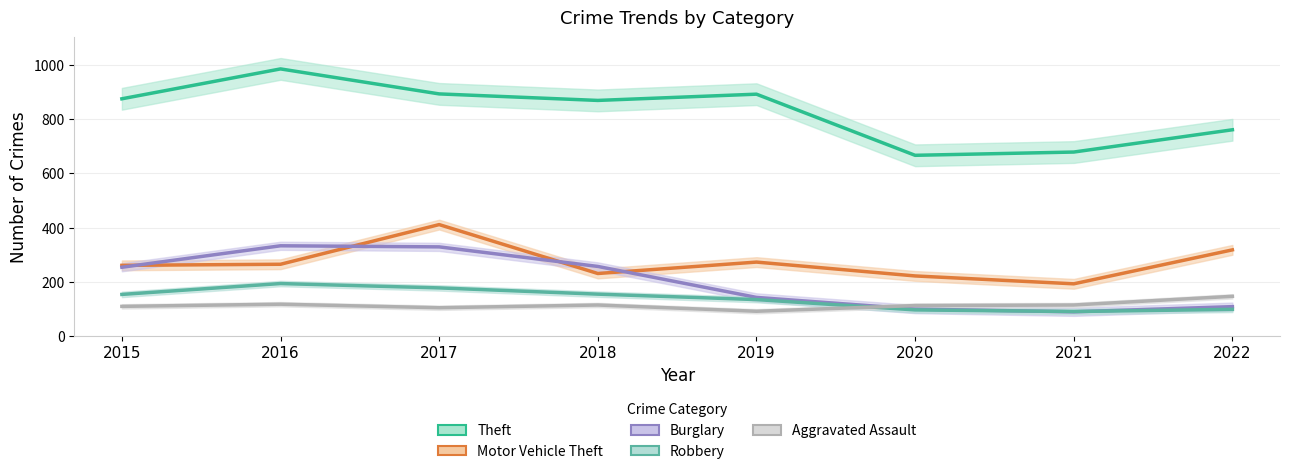

Does the chart have visible grid lines?

Yes